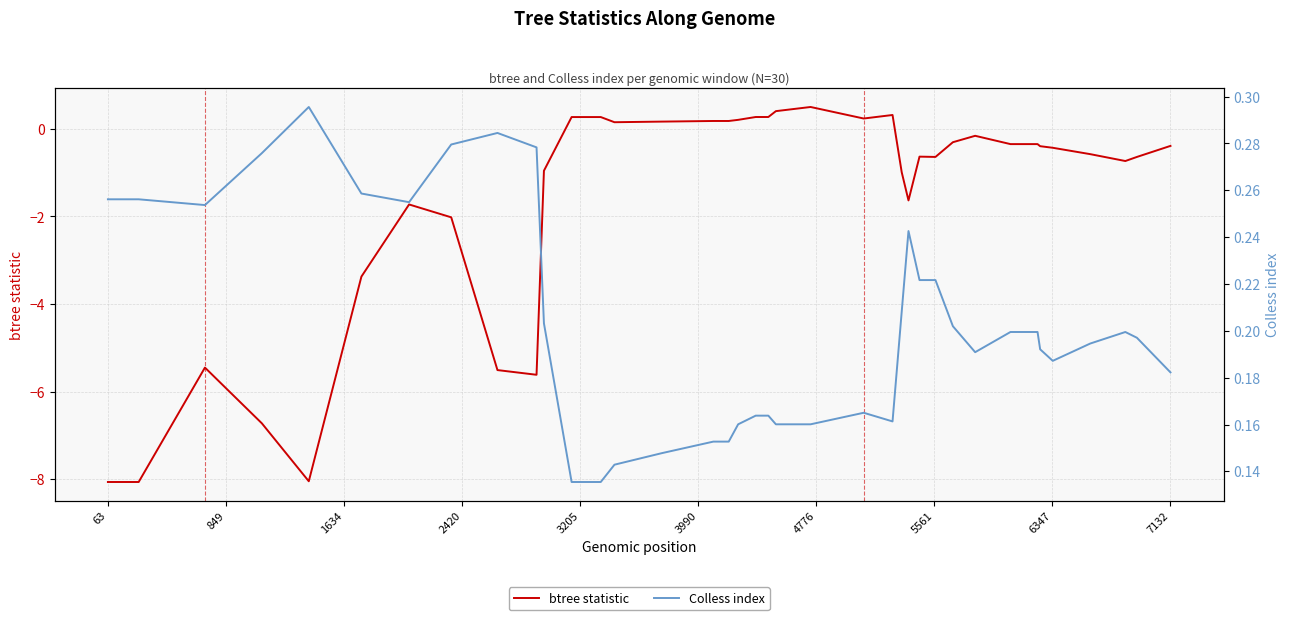

How many lines are shown in the chart?

2